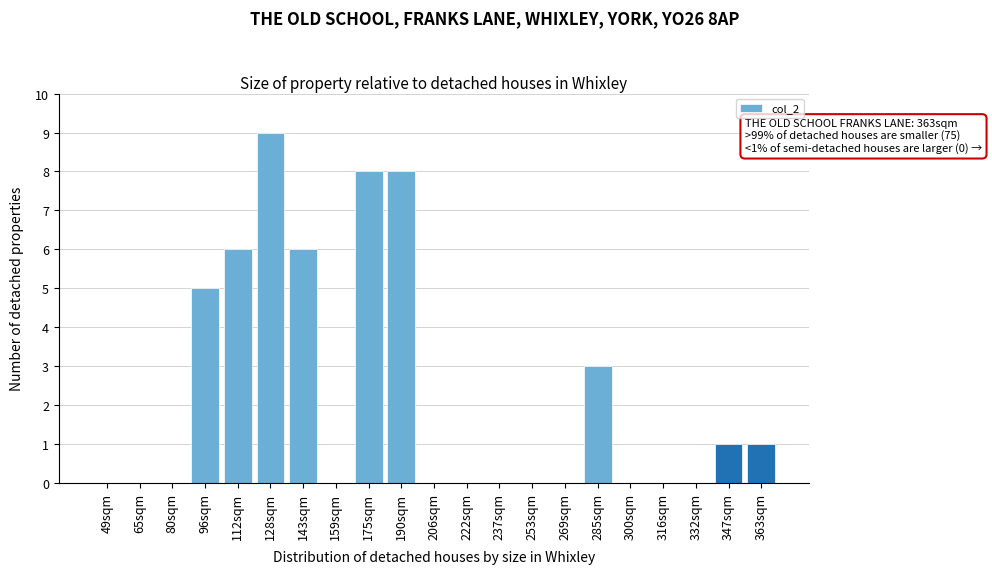

Reading left to right, extract all data points from this chart.

49sqm=0	65sqm=0	80sqm=0	96sqm=5	112sqm=6	128sqm=9	143sqm=6	159sqm=0	175sqm=8	190sqm=8	206sqm=0	222sqm=0	237sqm=0	253sqm=0	269sqm=0	285sqm=3	300sqm=0	316sqm=0	332sqm=0	347sqm=1	363sqm=1